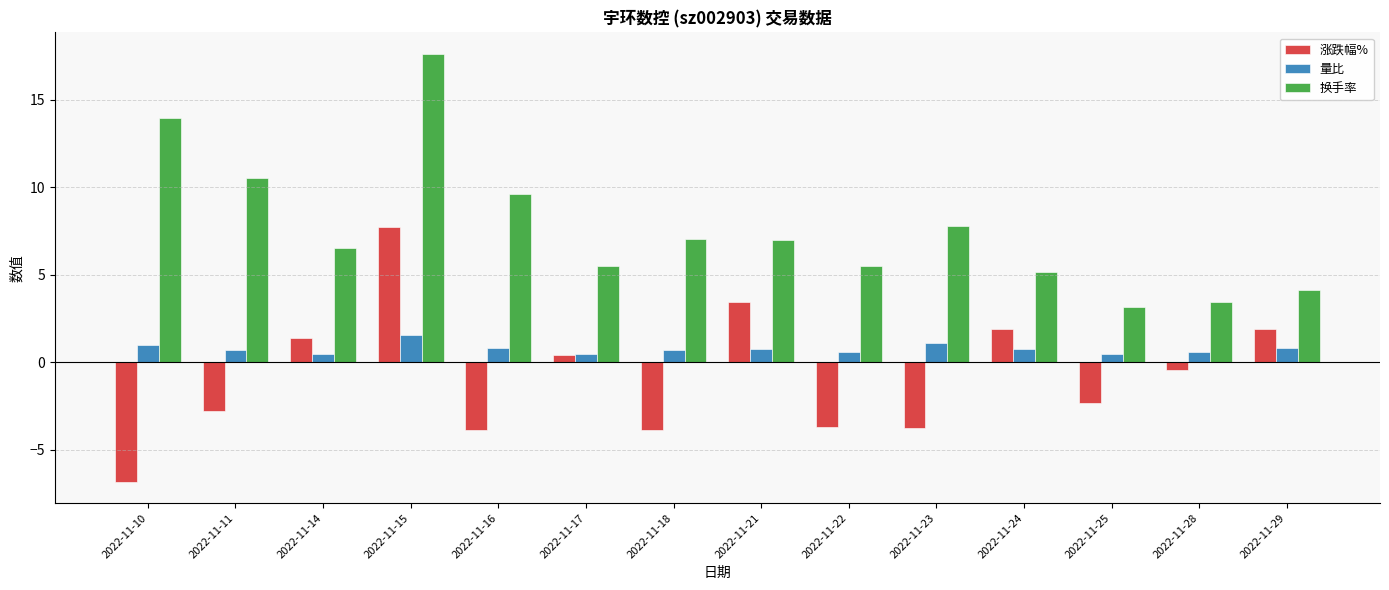

Which series changed the most between 2022-11-17 and 2022-11-24?

涨跌幅%